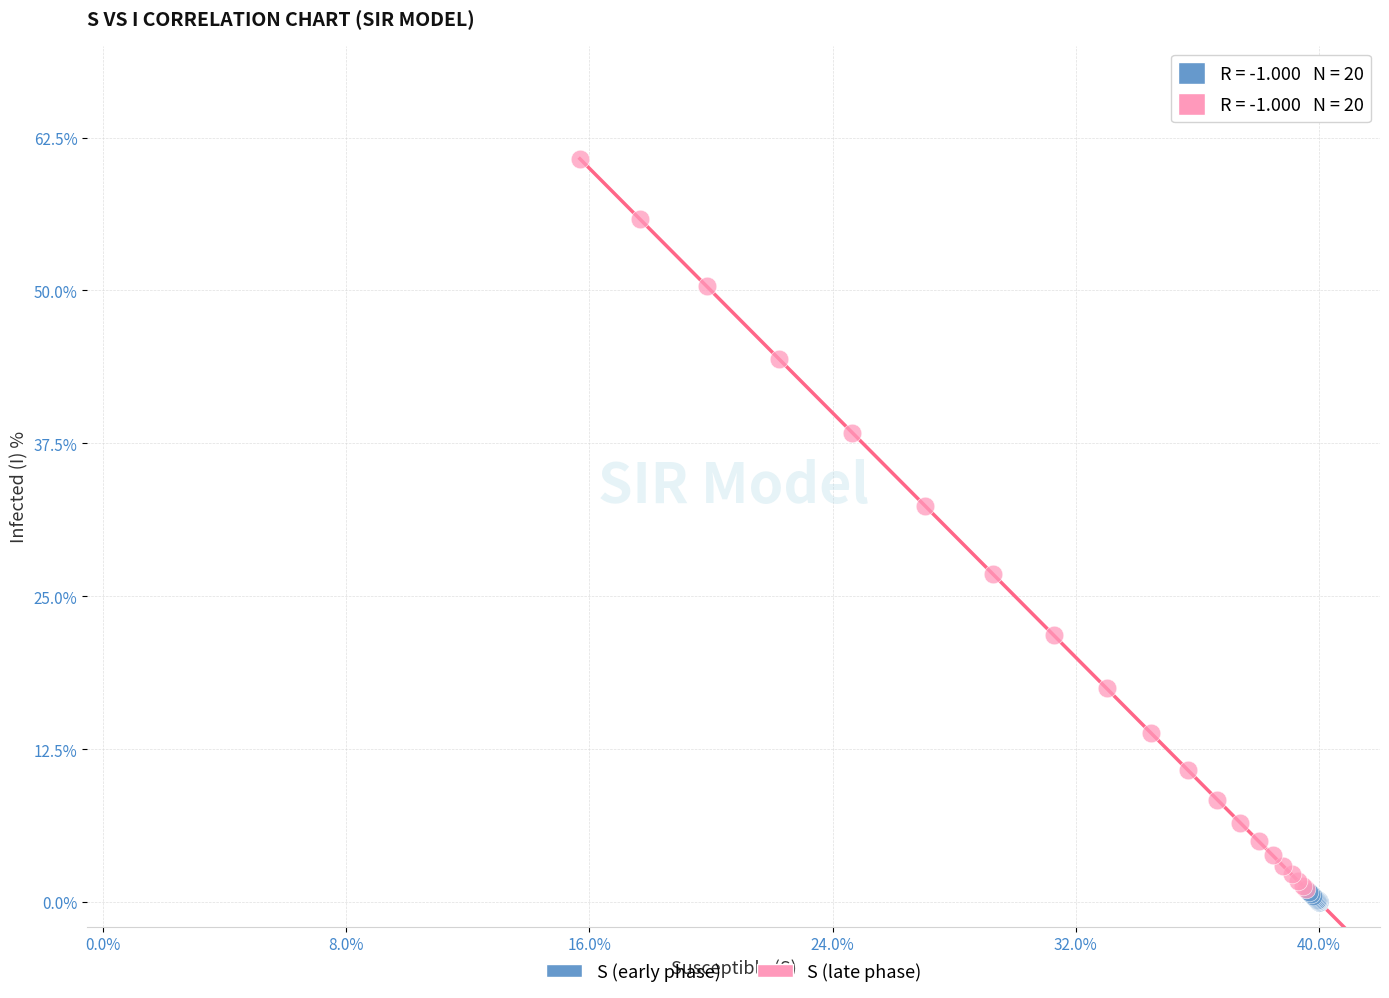

Which series contains the lowest Y value?

S (early phase)